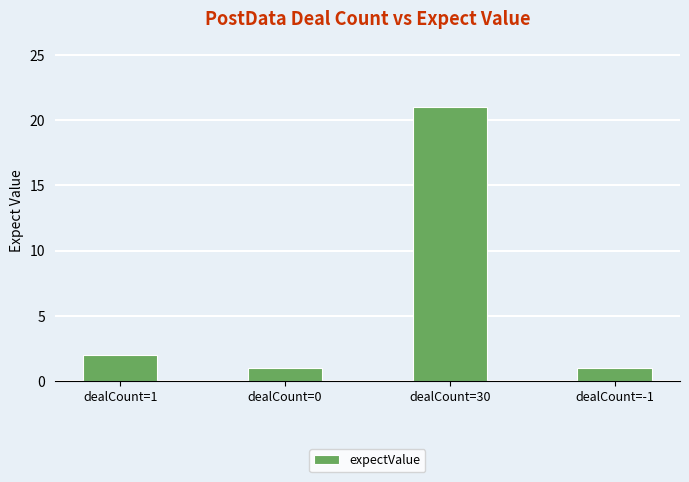

What is the approximate value at dealCount=30, to the nearest 5?

20